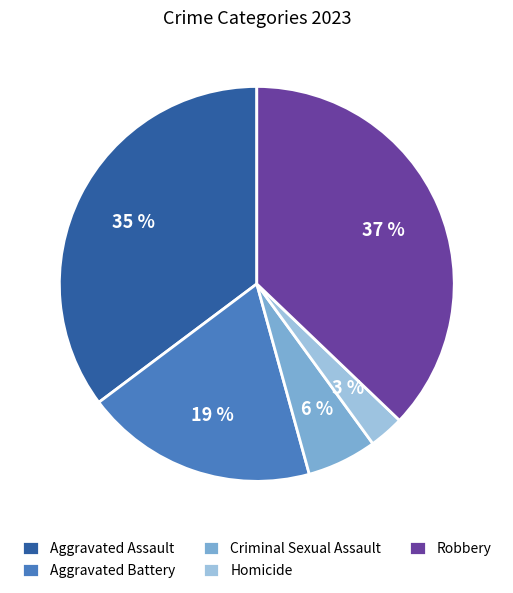

Is Homicide the majority of the pie?

No